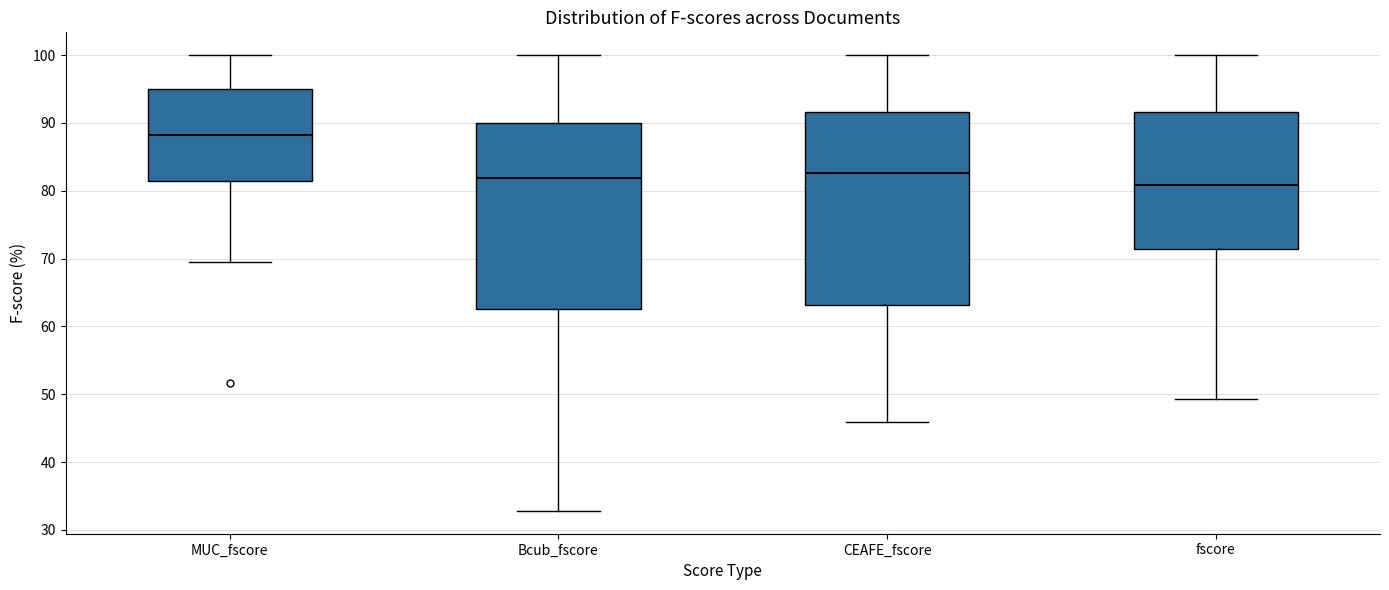

Which box's median line is the highest?

MUC_fscore